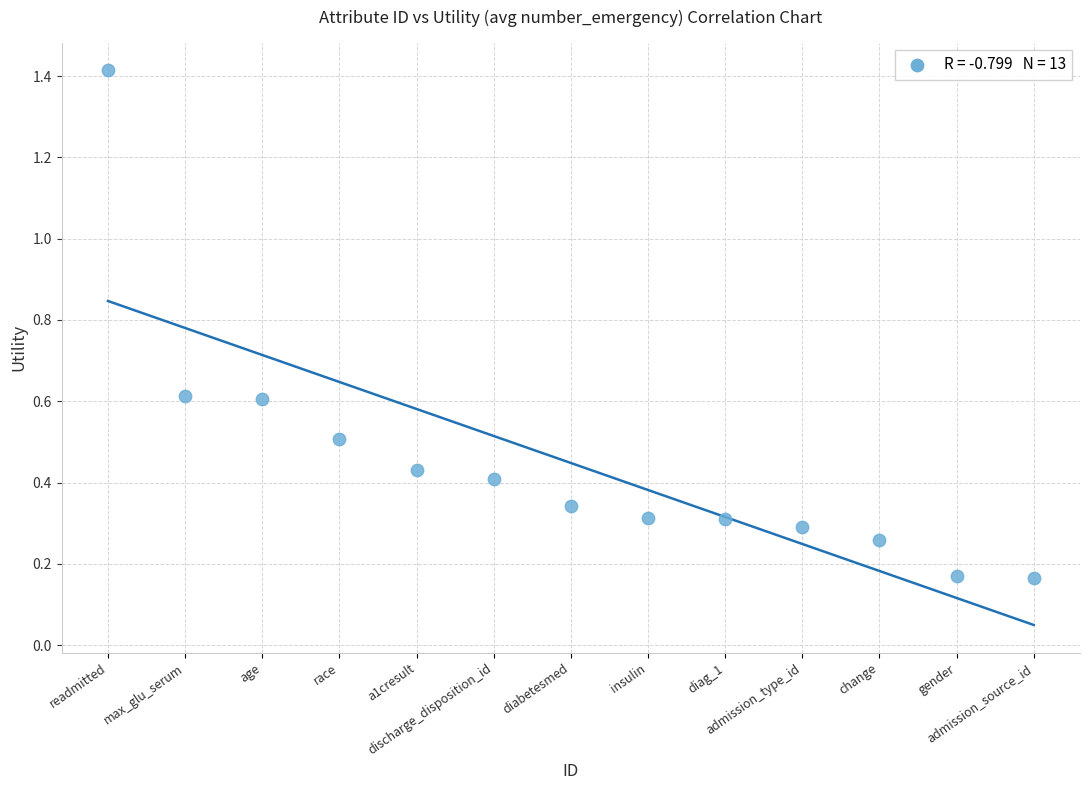

What is the range of Y values (max minus min)?

1.2